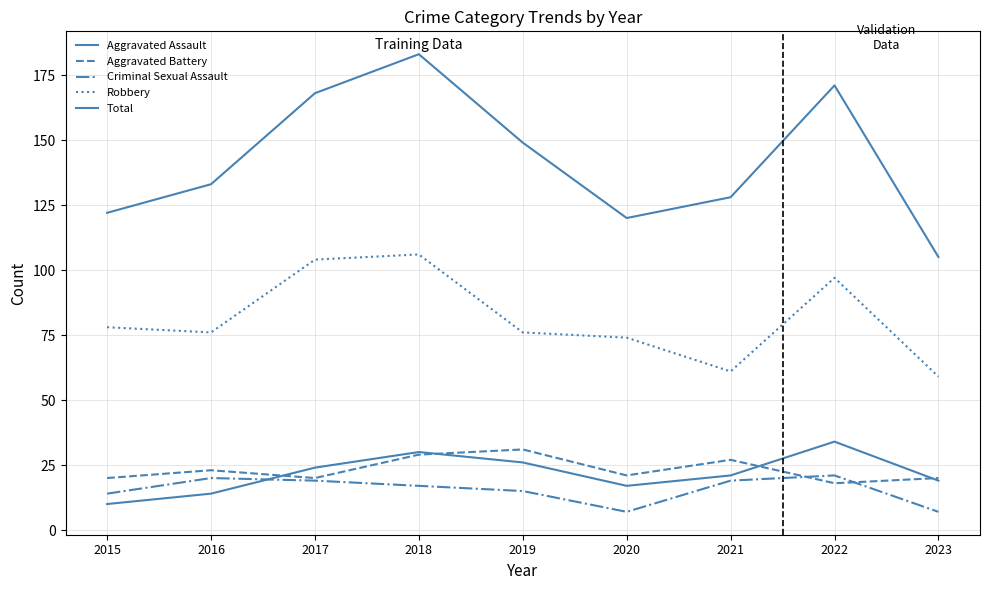

At which category does Criminal Sexual Assault reach its first local peak?

2016